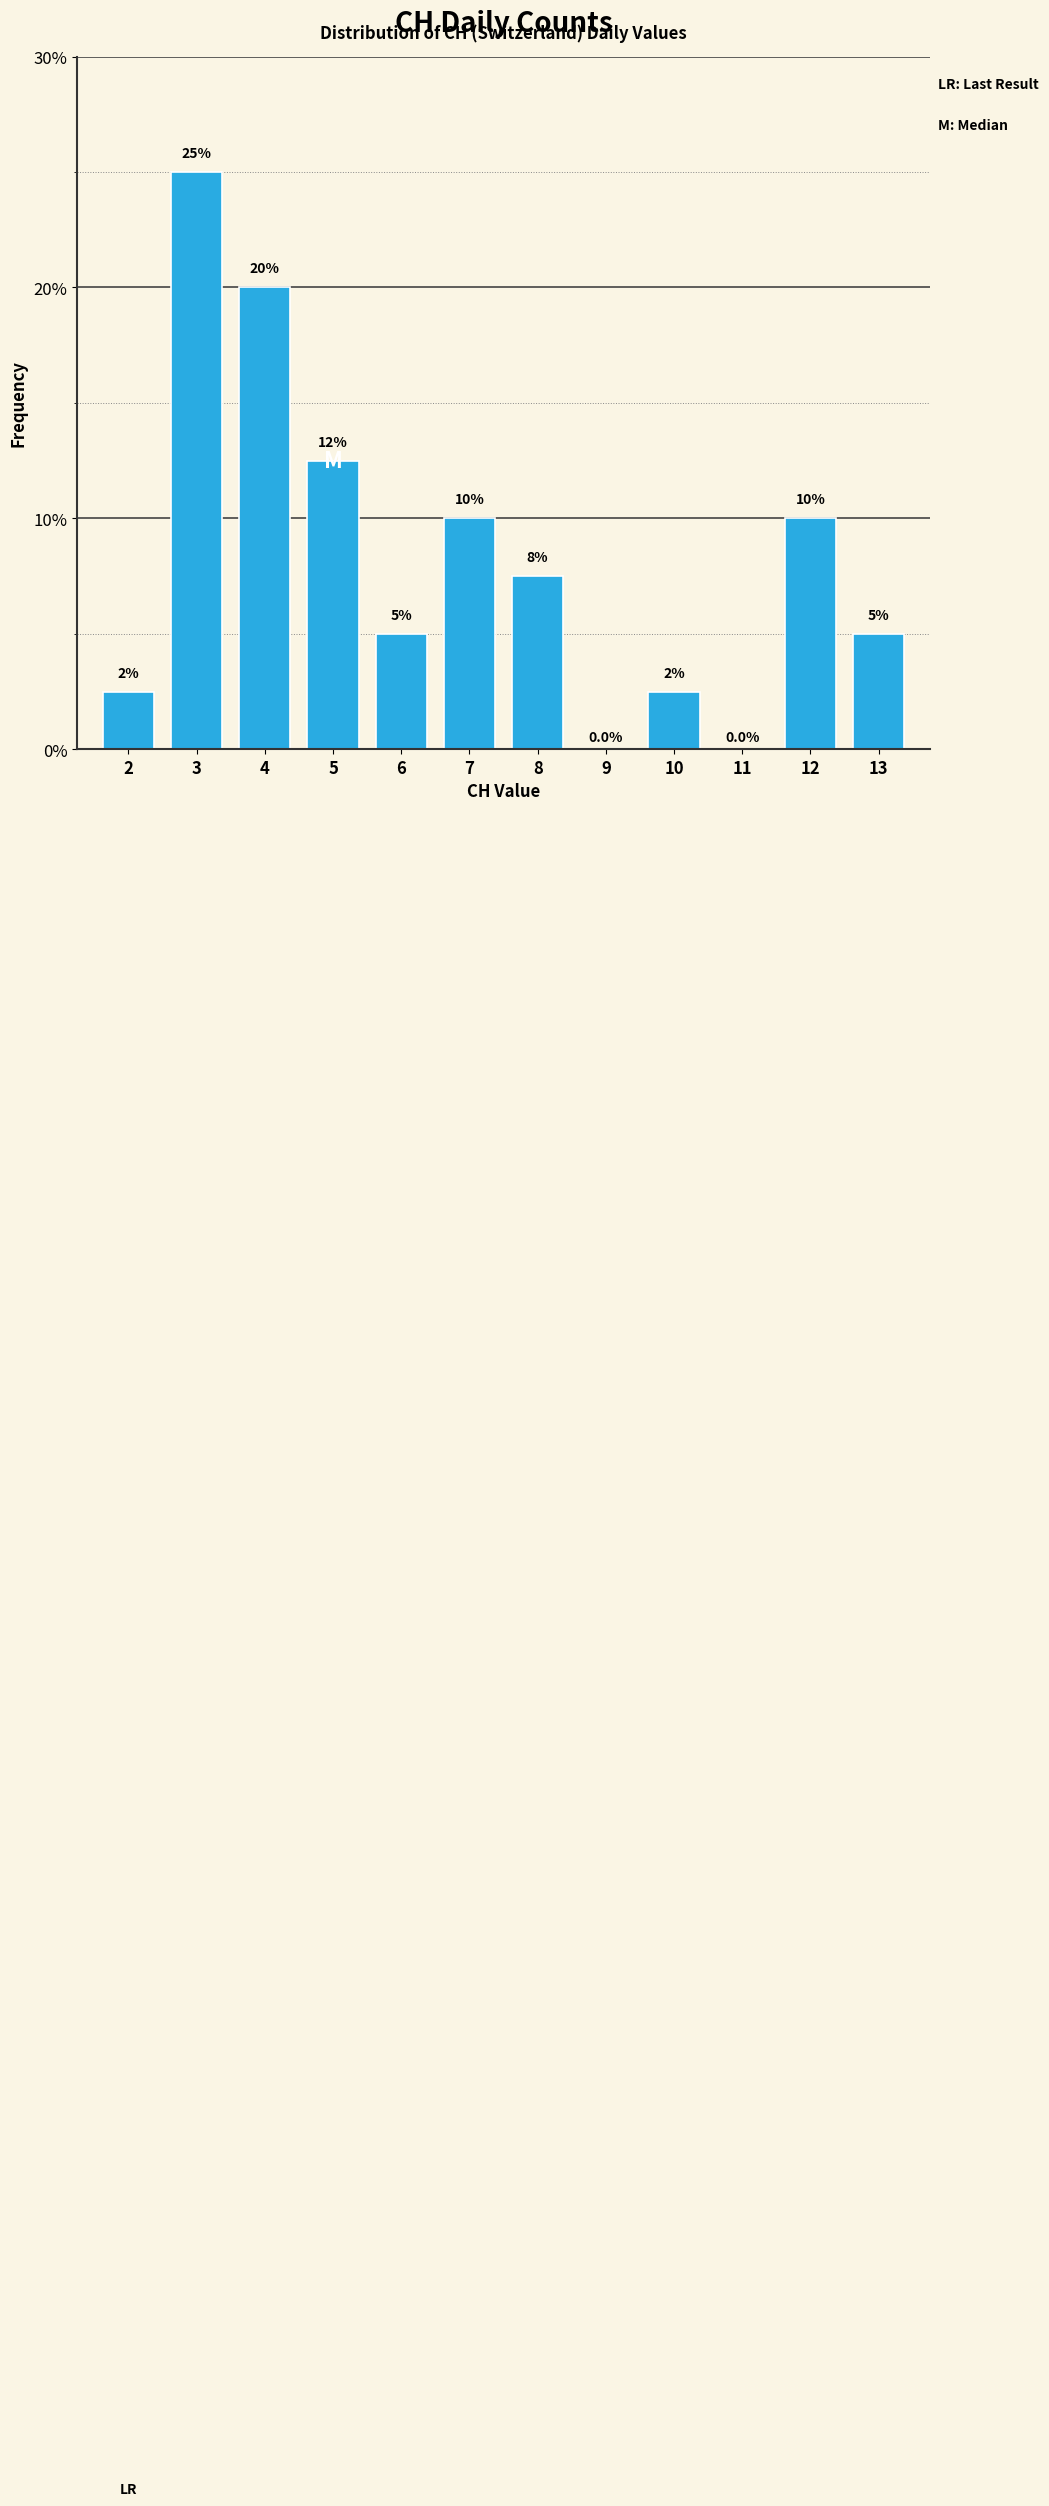

Reading left to right, transcribe all the data shown in this chart.

2=2.5	3=25.0	4=20.0	5=12.5	6=5.0	7=10.0	8=7.5	9=0.0	10=2.5	11=0.0	12=10.0	13=5.0